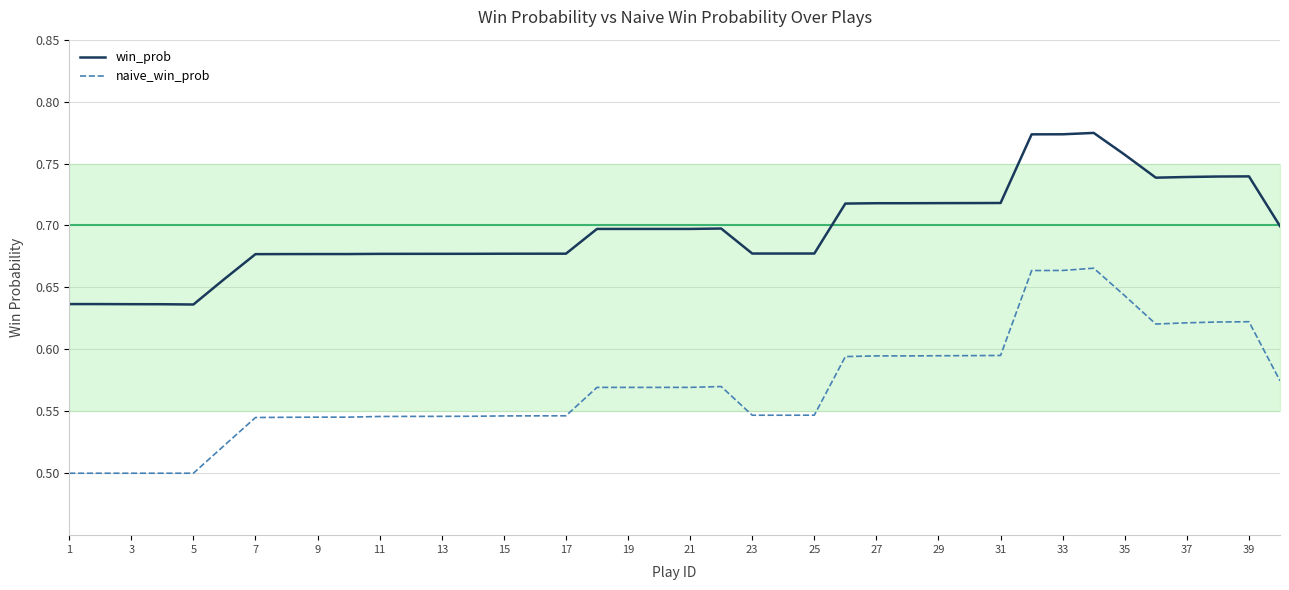

Which series has the largest total across all categories?

win_prob